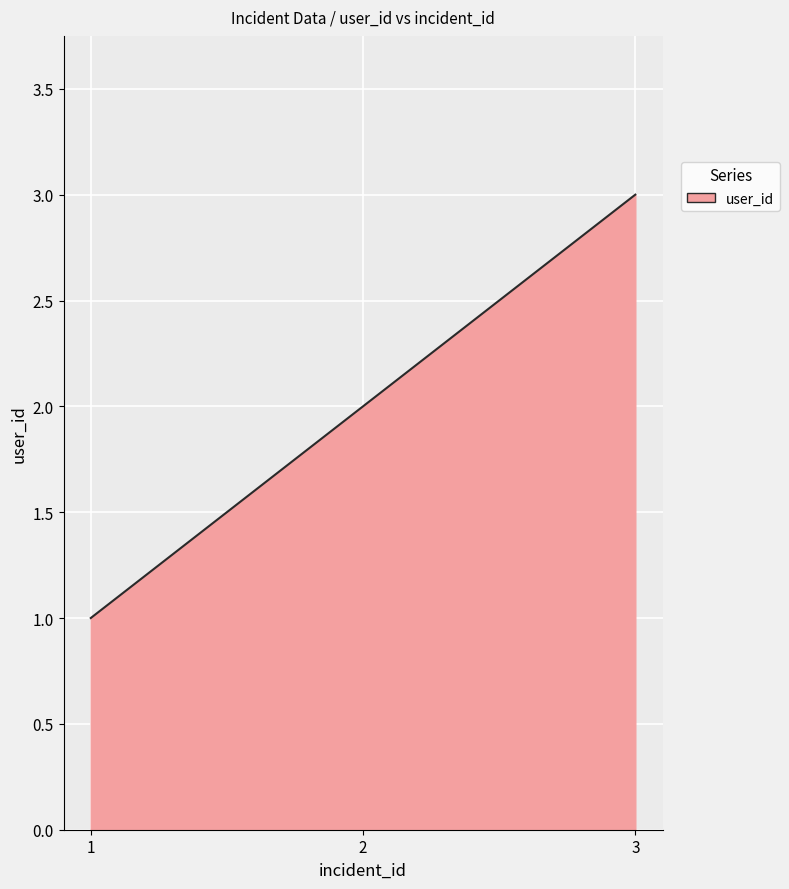

Does the chart have visible grid lines?

Yes